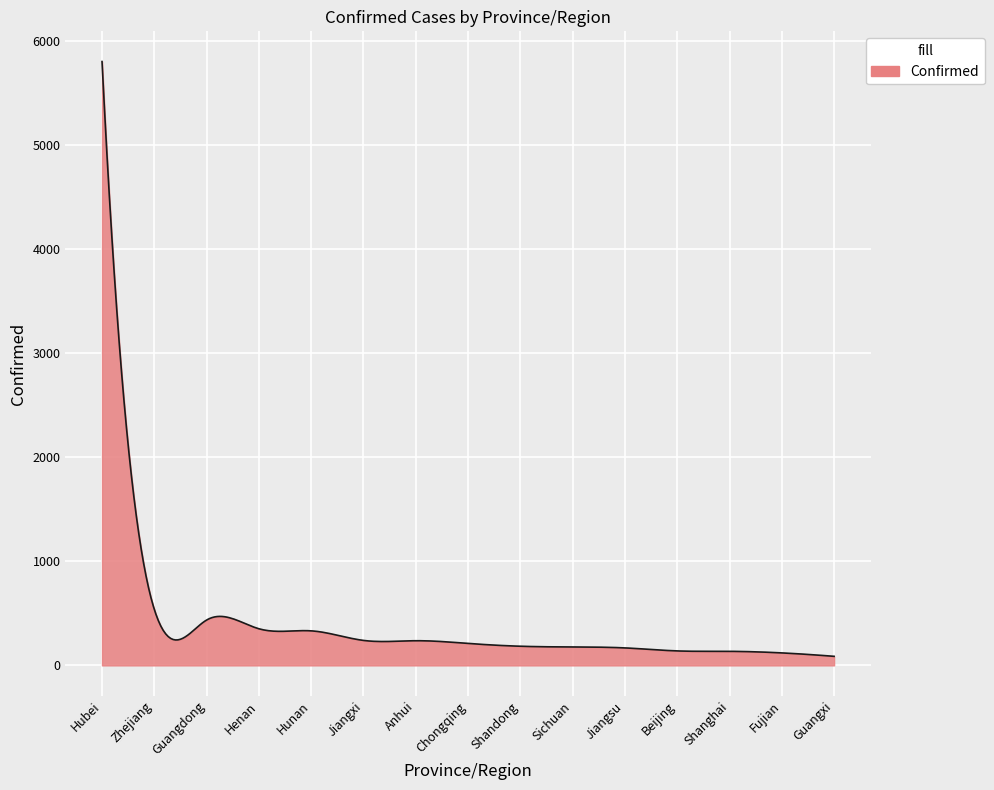

What is the greatest value displayed?

5806.0